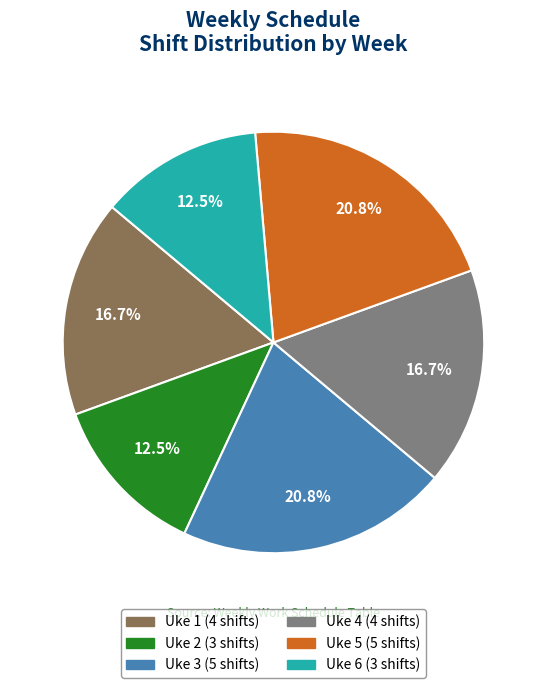

Approximately how many times larger is the value at Uke 1 compared to Uke 4?

1.0